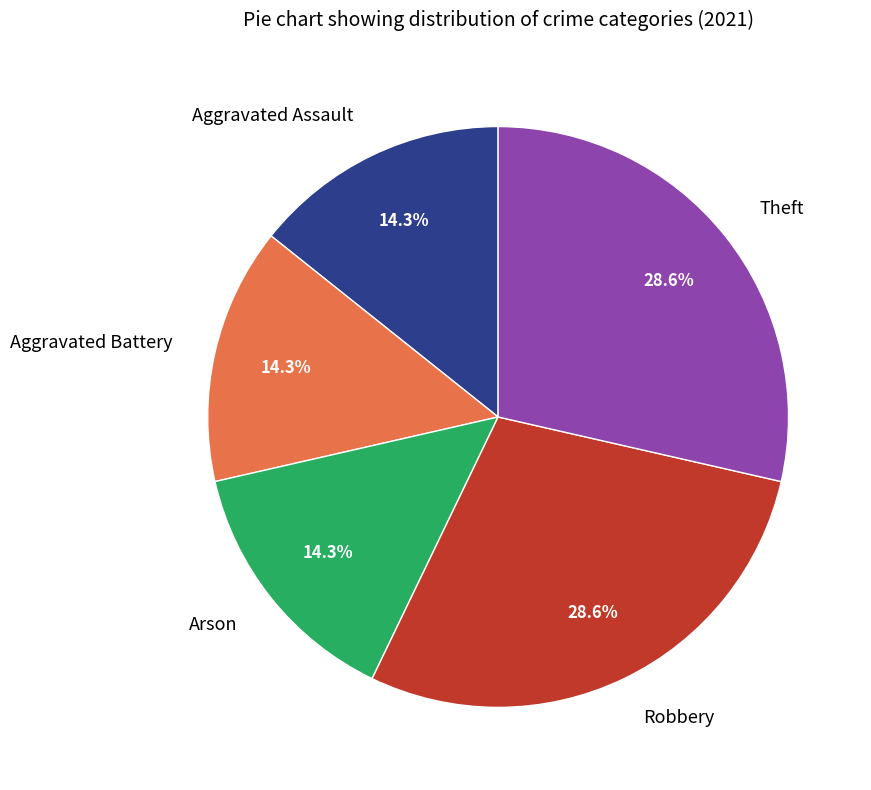

Is Aggravated Battery the majority of the pie?

No